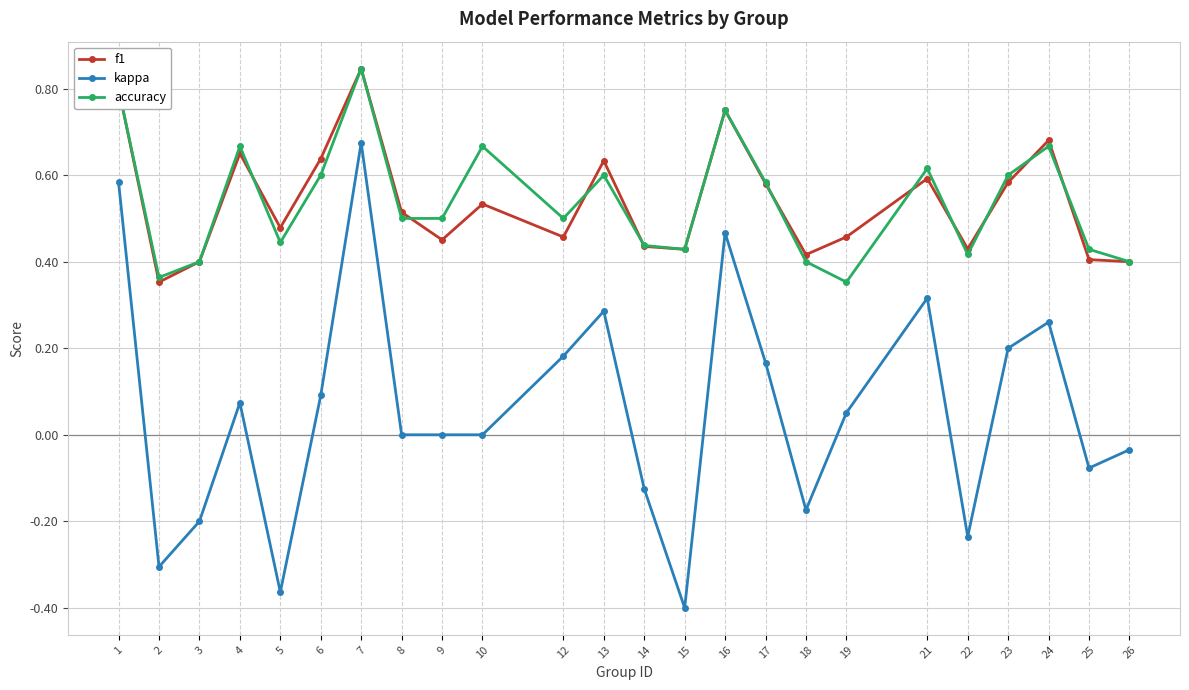

At which label does kappa reach its peak?

7